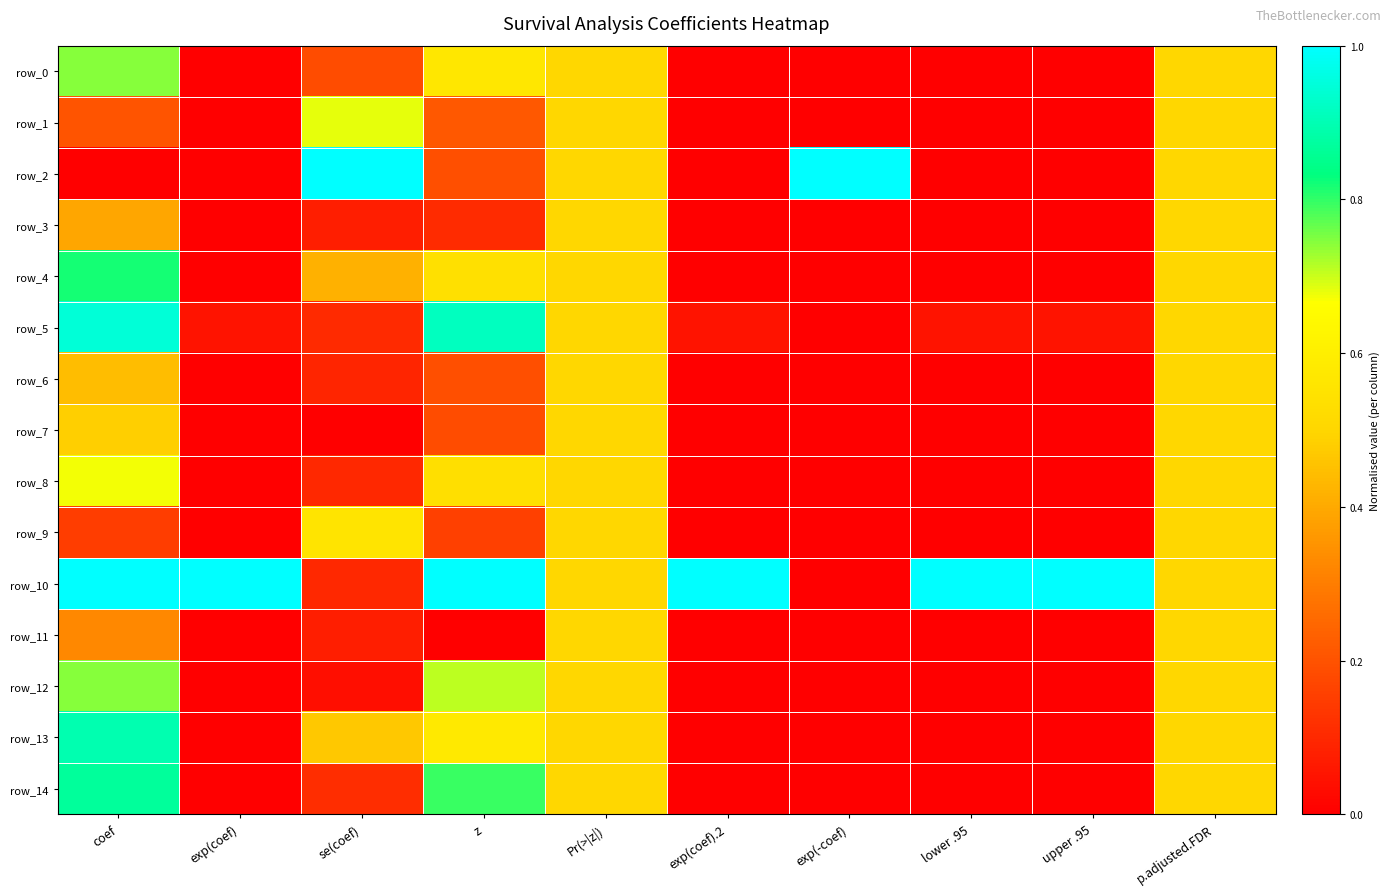

The value of row_6 at z is 0.2. True or false?

True